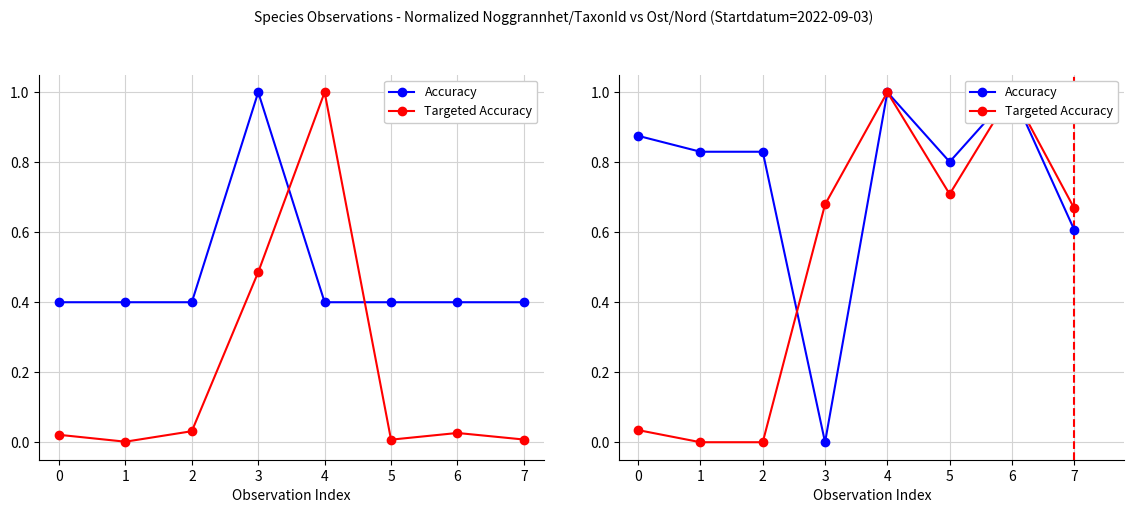

The value of Targeted Accuracy (TaxonId norm.) at 6 is 0.0. True or false?

False